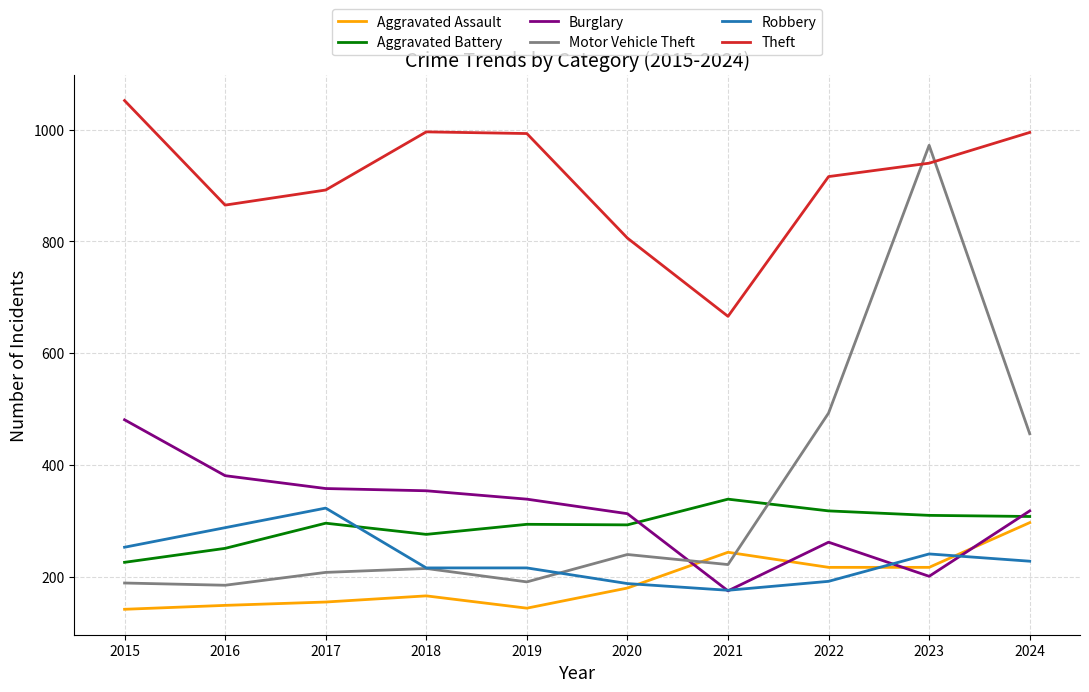

Read the Aggravated Assault value at 2024, to the nearest 10.

300